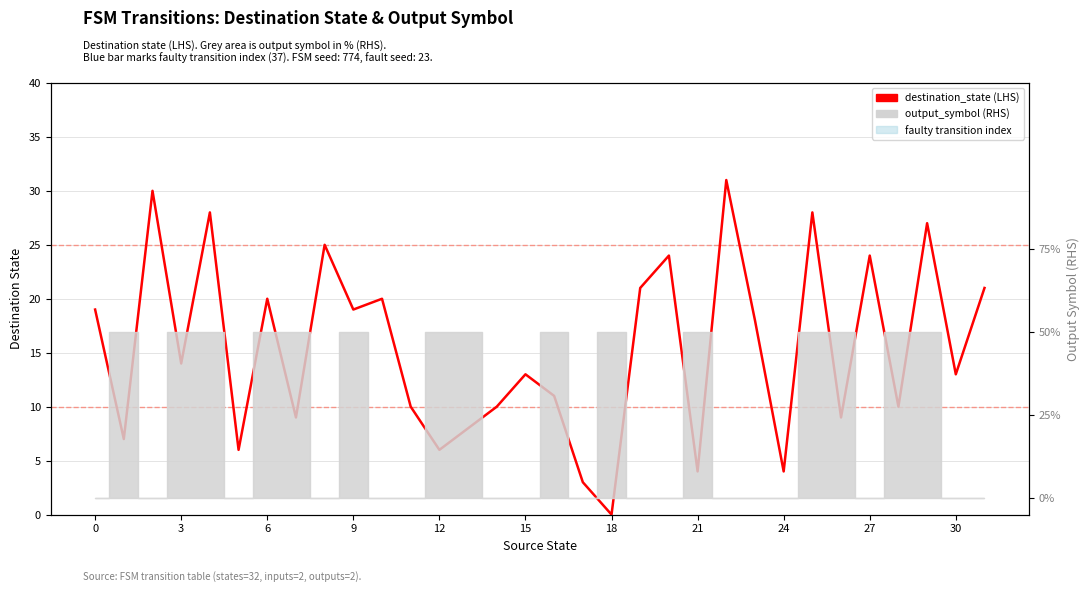

Is this an area chart (filled region under the line)?

No